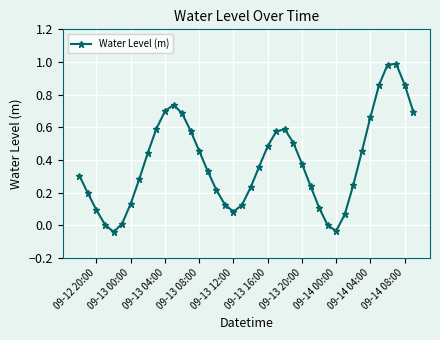

What is the sum of all values?

15.3